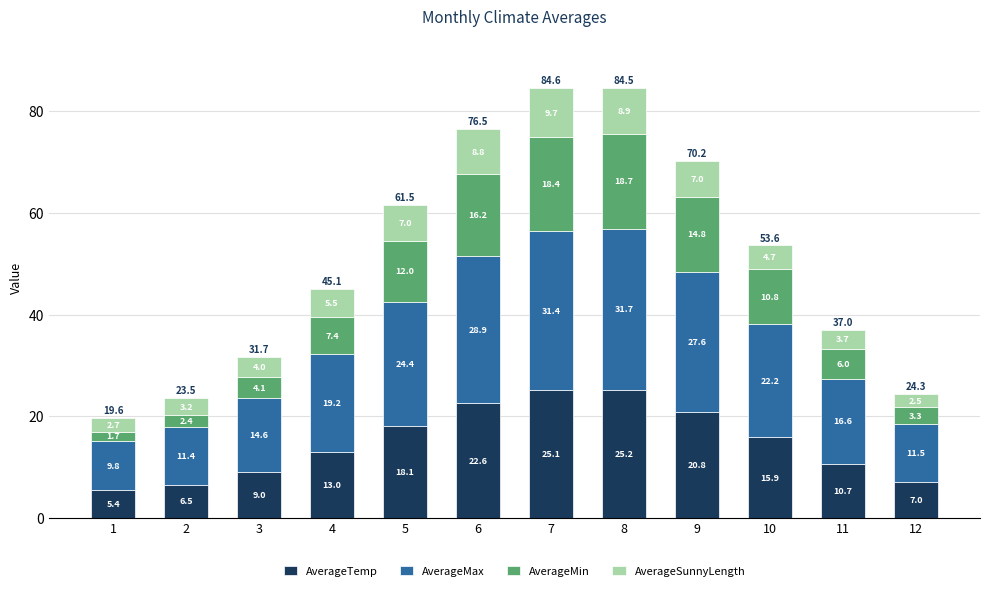

How many data points in AverageTemp are less than 15?

6